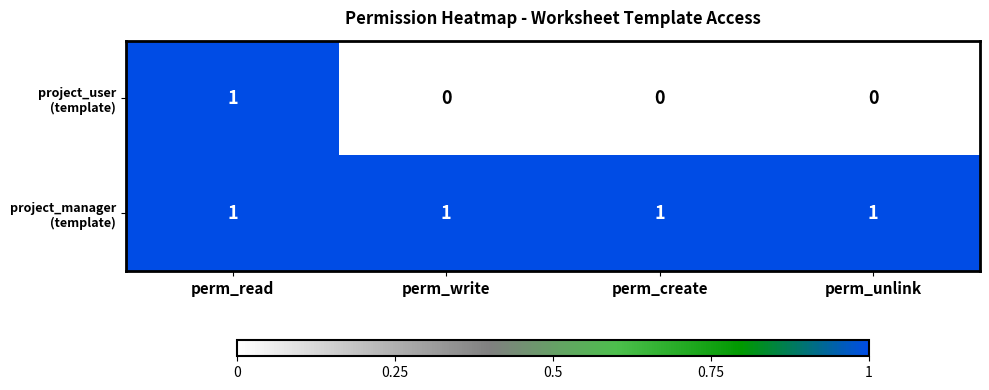

At how many categories does at least one series exceed 0?

4